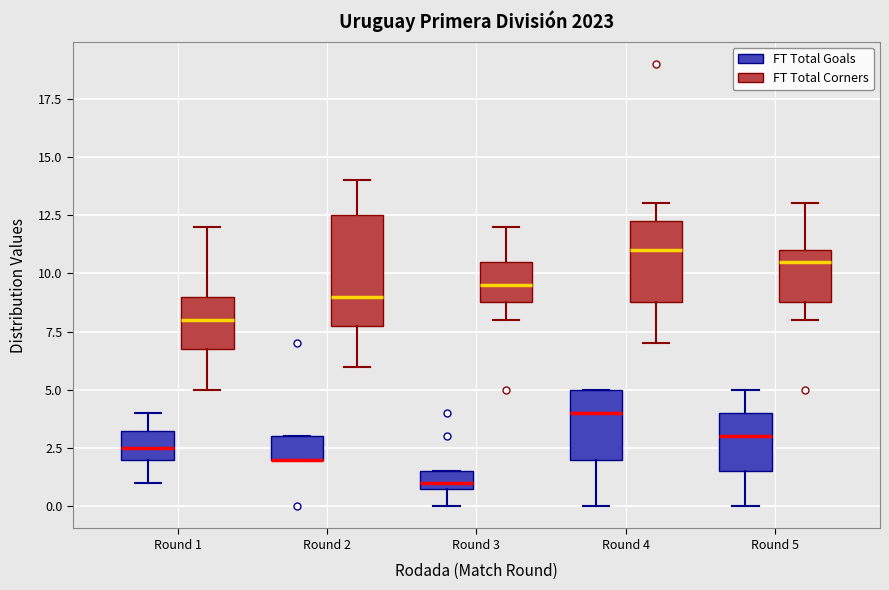

Where is the lower edge of the box for Round 2 (FT Total Goals) on the y-axis? The values are not printed on the chart, so give them approximately, as read against the axis.

2.0